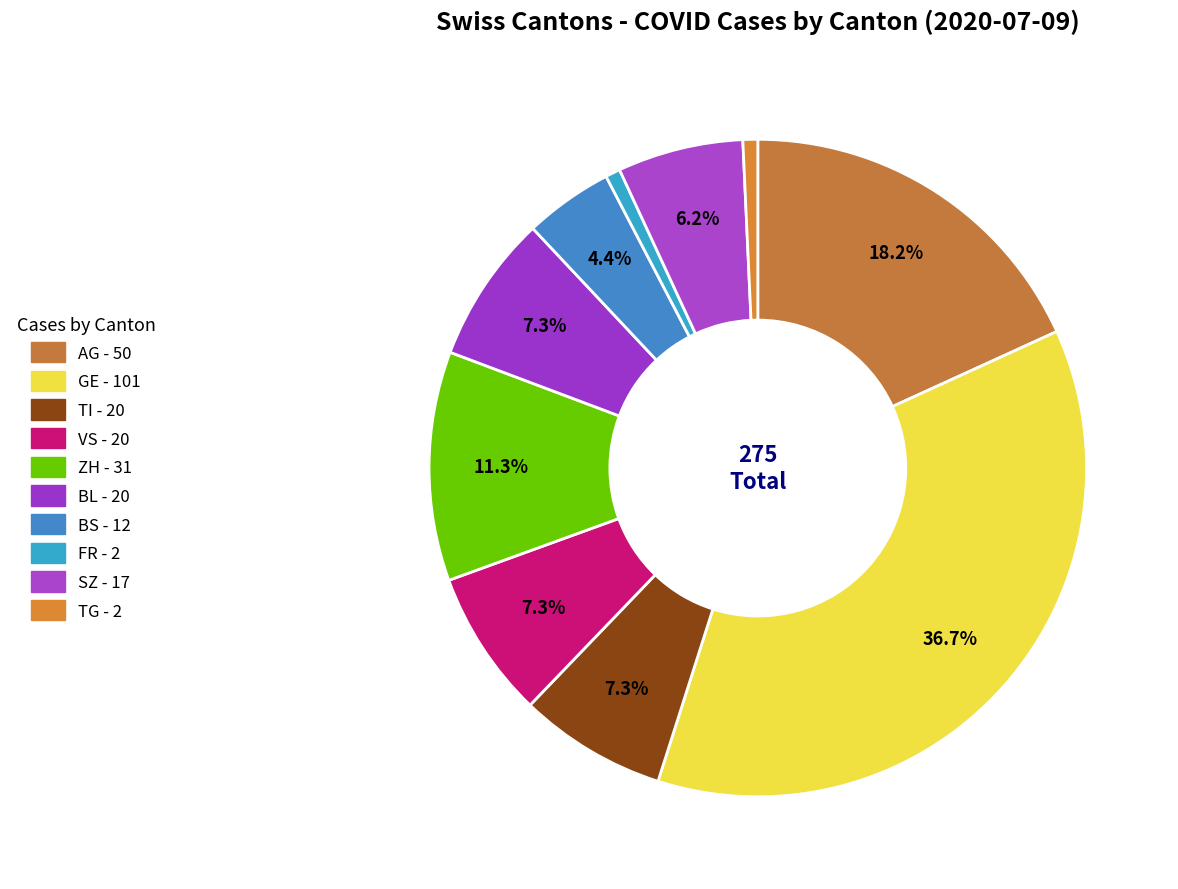

How many segments does this pie chart have?

10